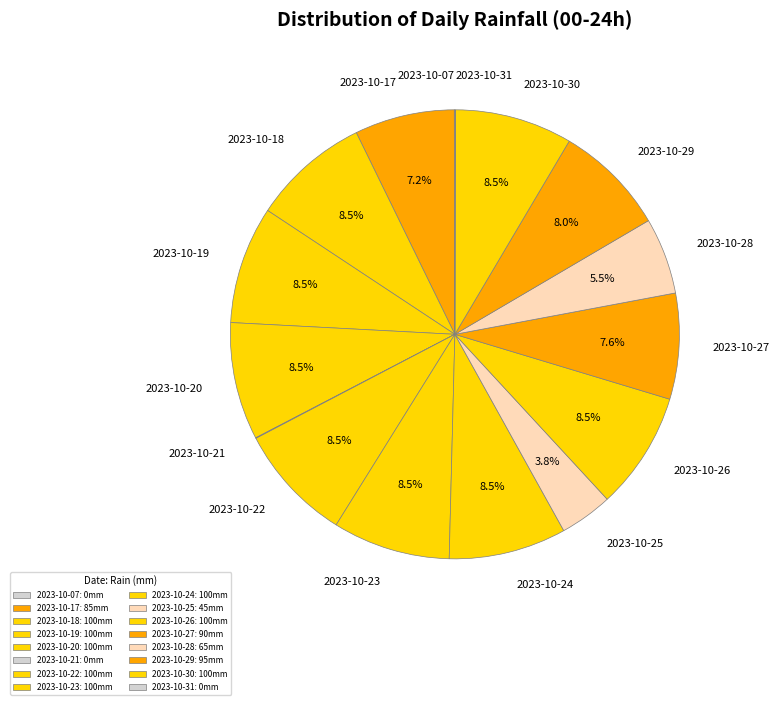

To the nearest percent, what is the combined percentage of 2023-10-23 and 2023-10-18?

17%